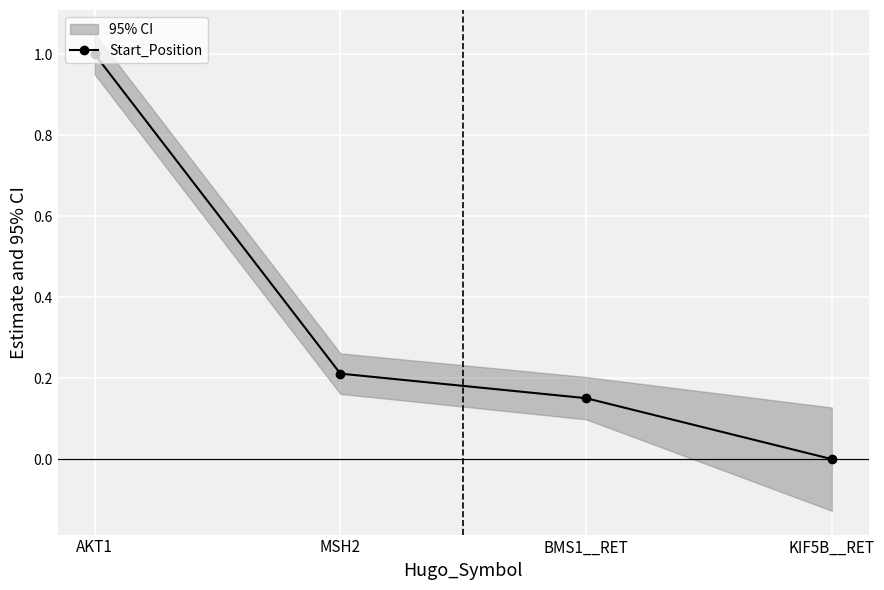

What is the difference between the maximum and minimum values?

1.0